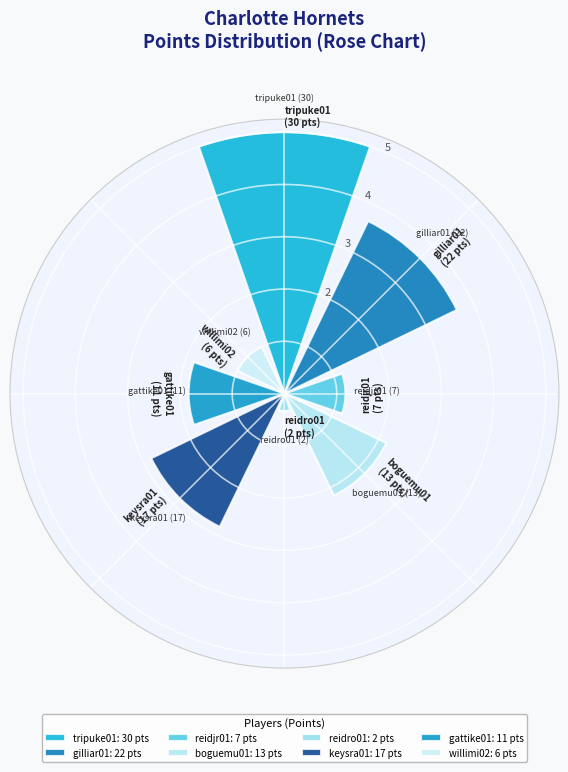

What is the difference between the maximum and second lowest values?

4.0